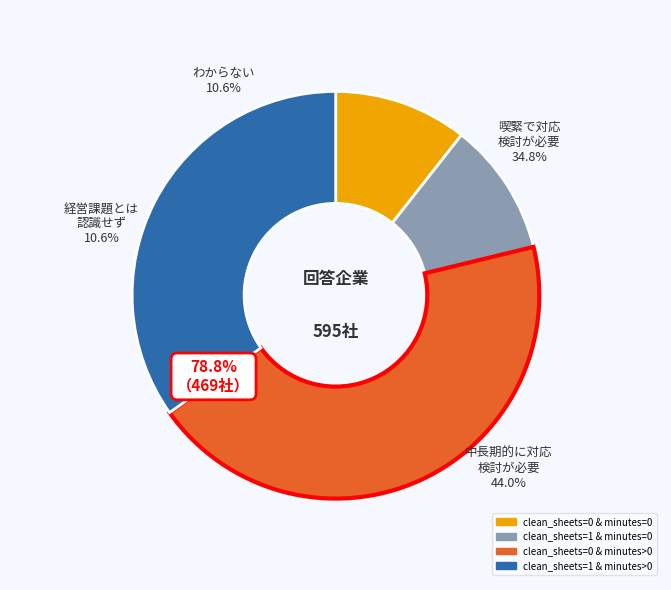

How many slices are in this pie chart?

4